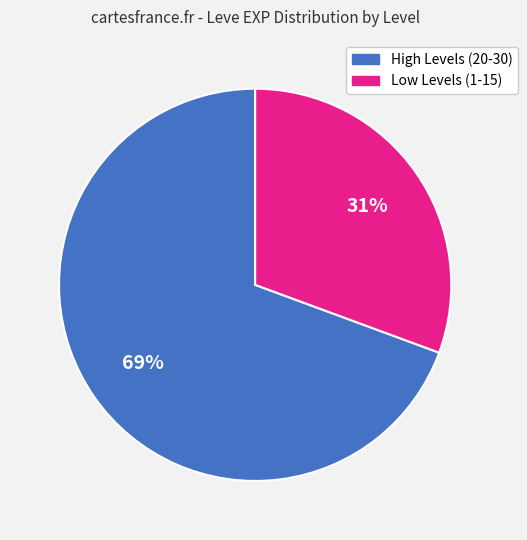

To the nearest percent, what is the average slice percentage?

50%